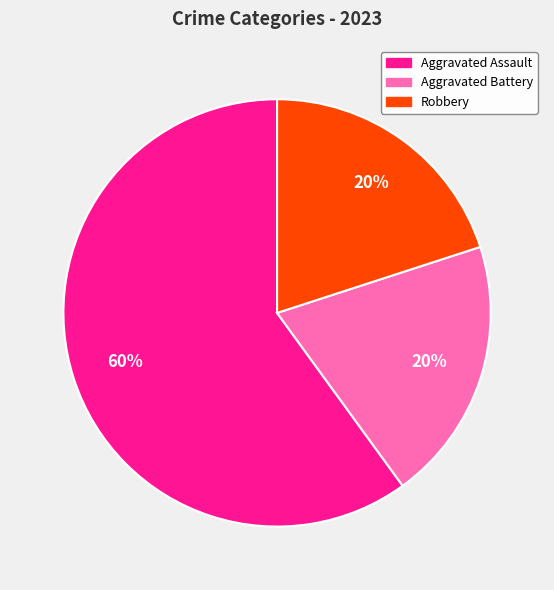

Do Aggravated Assault and Robbery together represent more than half of the pie?

Yes